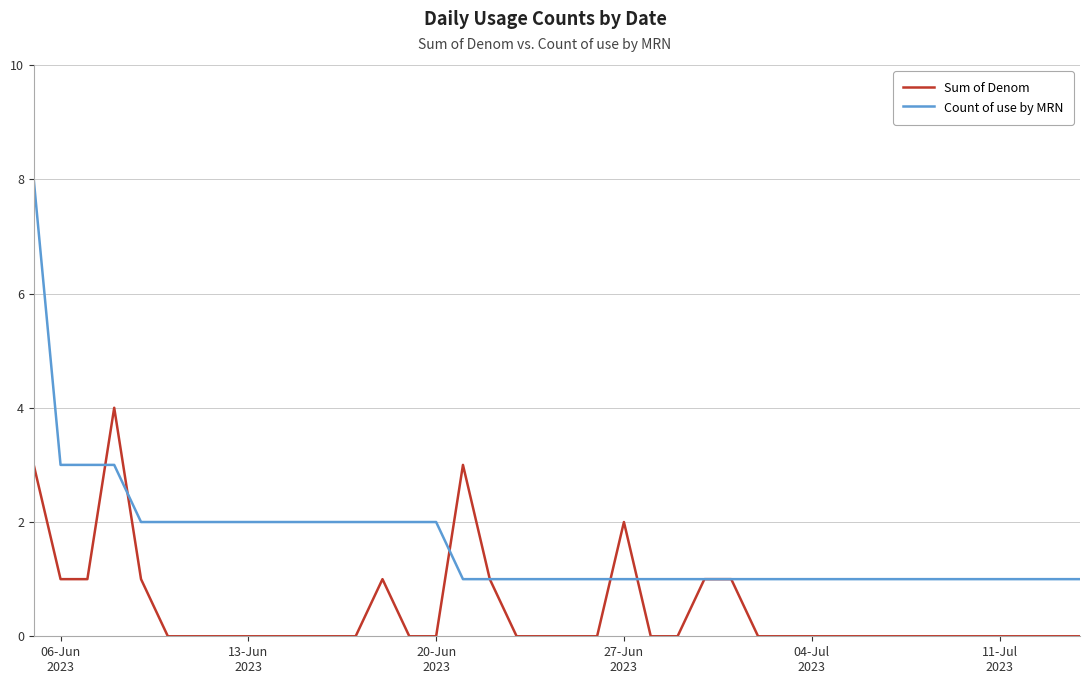

Reading left to right, transcribe all the data shown in this chart.

Sum of Denom: 3	1	1	4	1	0	0	0	0	0	0	0	0	1	0	0	3	1	0	0	0	0	2	0	0	1	1	0	0	0	0	0	0	0	0	0	0	0	0	0
Count of use by MRN: 8	3	3	3	2	2	2	2	2	2	2	2	2	2	2	2	1	1	1	1	1	1	1	1	1	1	1	1	1	1	1	1	1	1	1	1	1	1	1	1